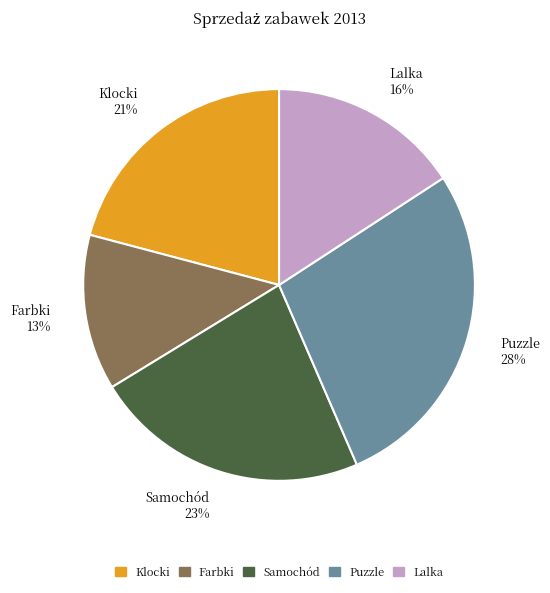

How many slices are in this pie chart?

5